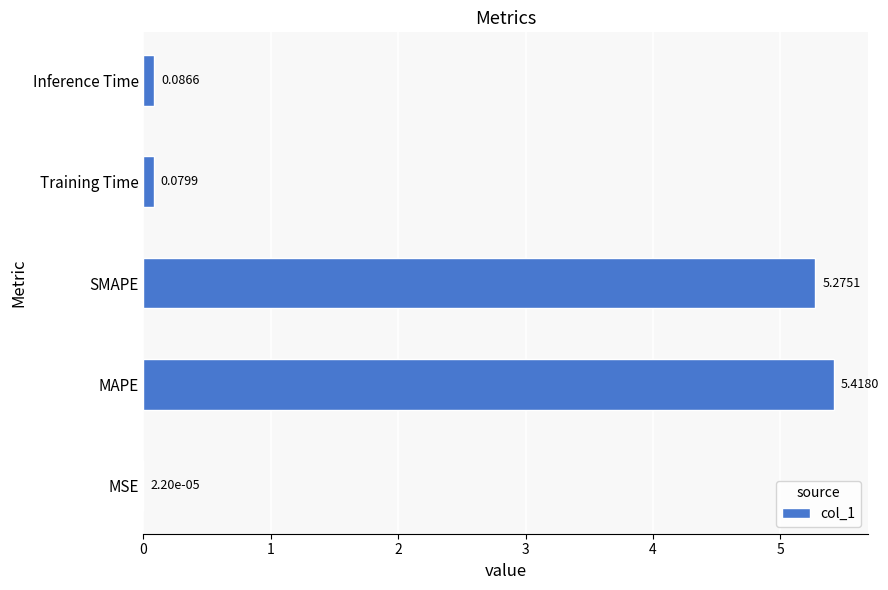

Where is the data nearest to the value 2?

Inference Time